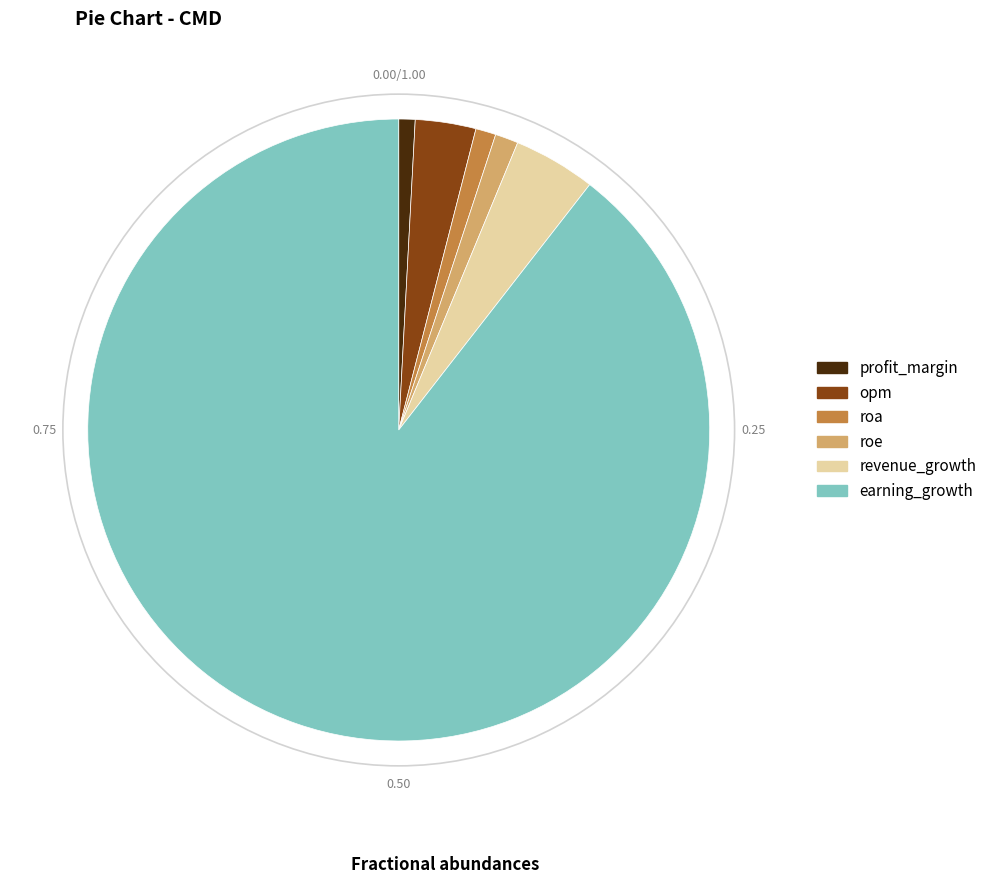

What is the ratio of the value at roa to the value at opm?

0.3